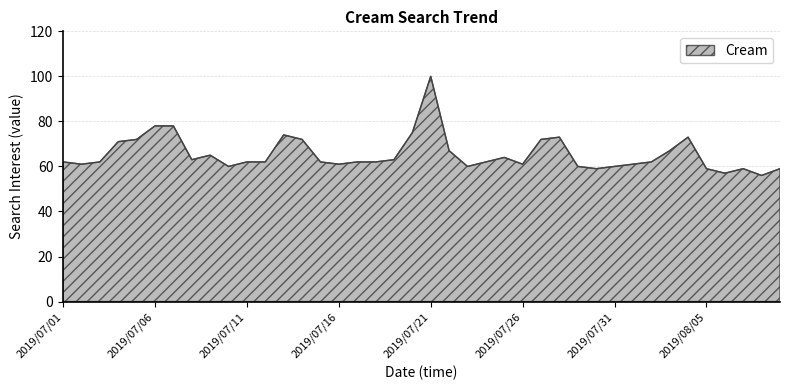

What is the minimum value shown in the chart?

56